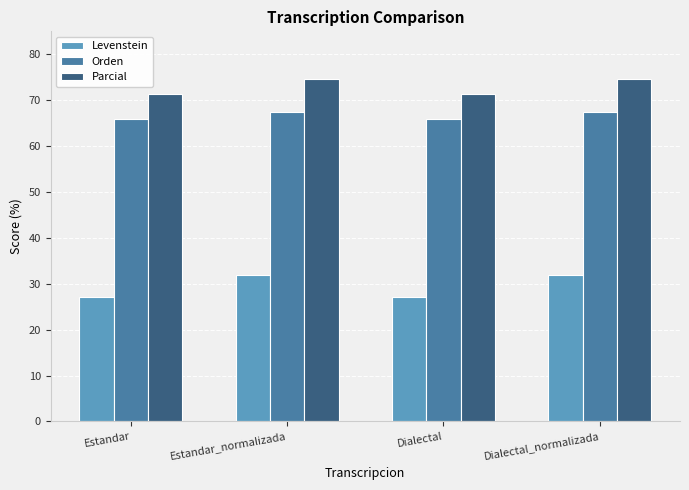

Which series has the largest range (max minus min)?

Levenstein